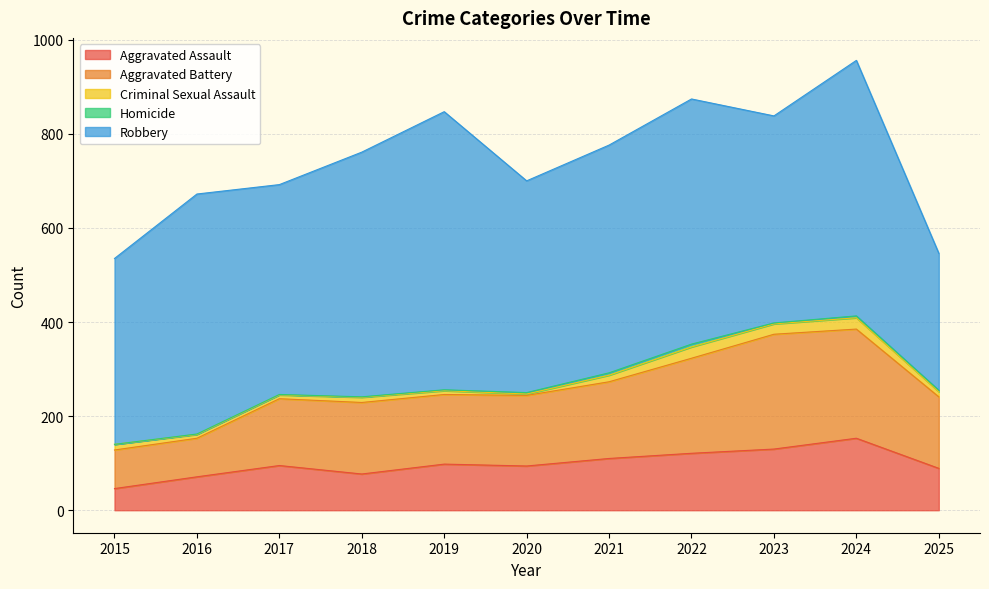

Reading left to right, transcribe all the data shown in this chart.

Aggravated Assault: 2015=46	2016=71	2017=95	2018=77	2019=98	2020=94	2021=110	2022=121	2023=130	2024=153	2025=89
Aggravated Battery: 2015=82	2016=82	2017=142	2018=152	2019=148	2020=150	2021=163	2022=202	2023=244	2024=232	2025=152
Criminal Sexual Assault: 2015=12	2016=8	2017=8	2018=11	2019=8	2020=3	2021=14	2022=24	2023=22	2024=24	2025=11
Homicide: 2015=0	2016=1	2017=1	2018=1	2019=2	2020=3	2021=5	2022=6	2023=2	2024=4	2025=3
Robbery: 2015=395	2016=510	2017=446	2018=520	2019=591	2020=450	2021=484	2022=521	2023=440	2024=543	2025=291